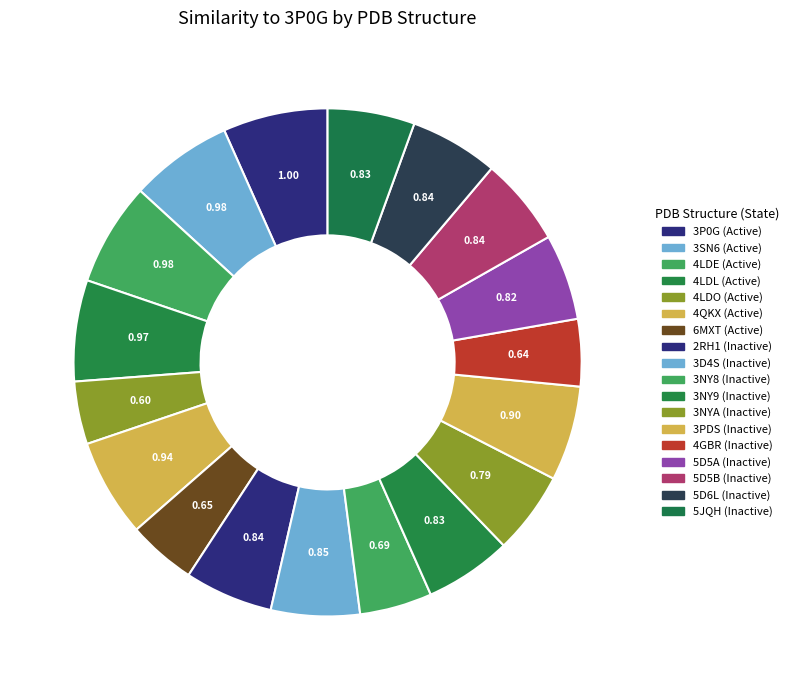

Rank the categories by value from lowest to highest.

4LDO, 4GBR, 6MXT, 3NY8, 3NYA, 5D5A, 3NY9, 5JQH, 5D5B, 2RH1, 5D6L, 3D4S, 3PDS, 4QKX, 4LDL, 3SN6, 4LDE, 3P0G